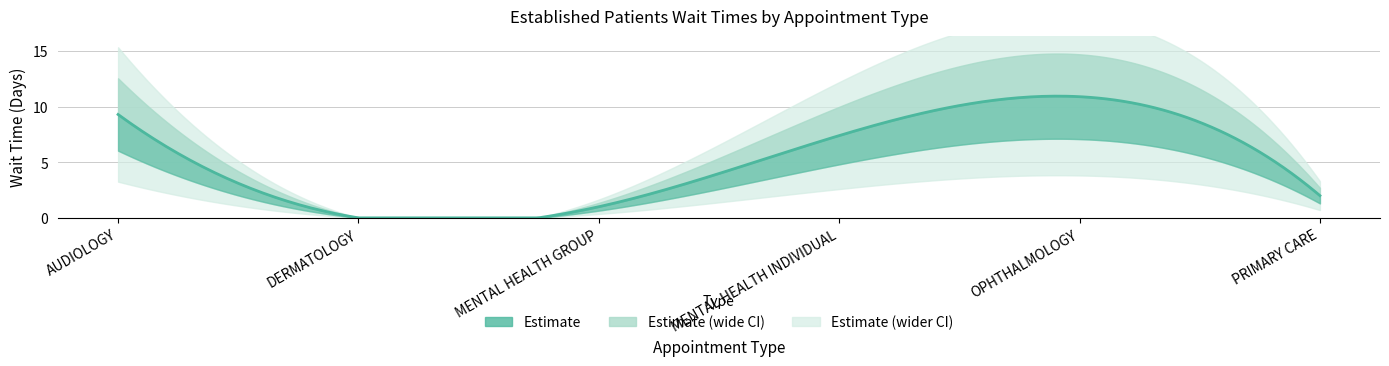

How many distinct data groups are displayed?

1